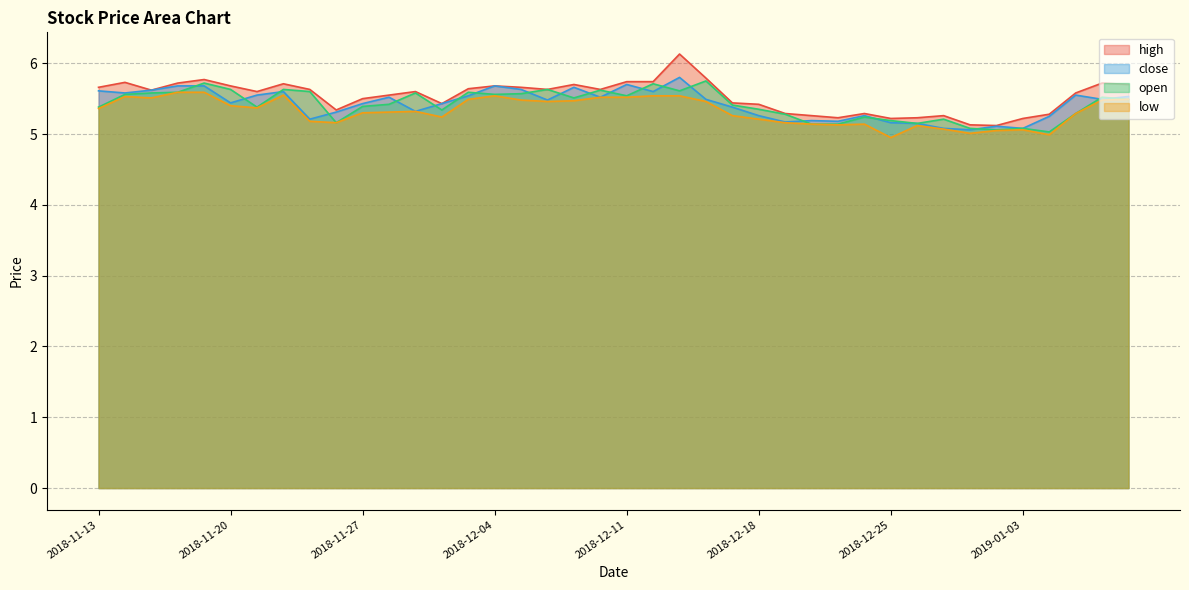

At which category does the chart reach its minimum across all series?

2018-12-25